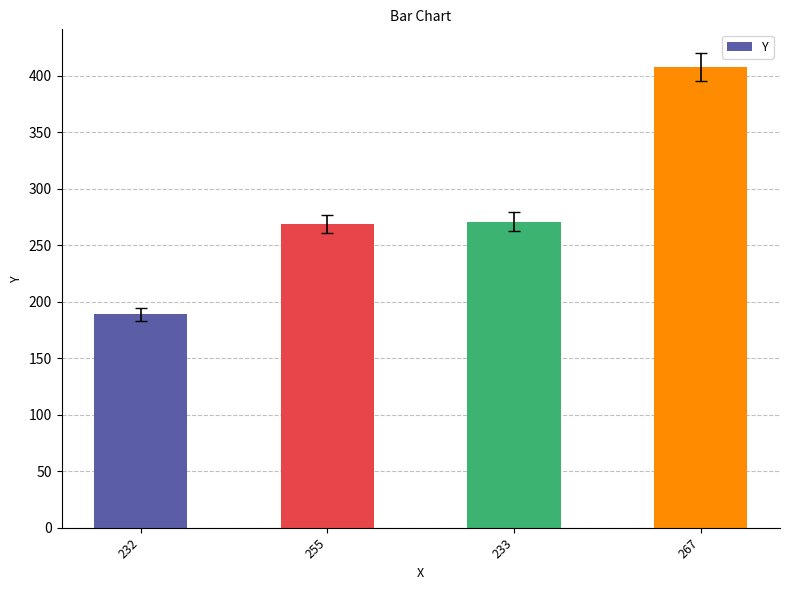

What is the ratio of the value at 267 to the value at 233?

1.5